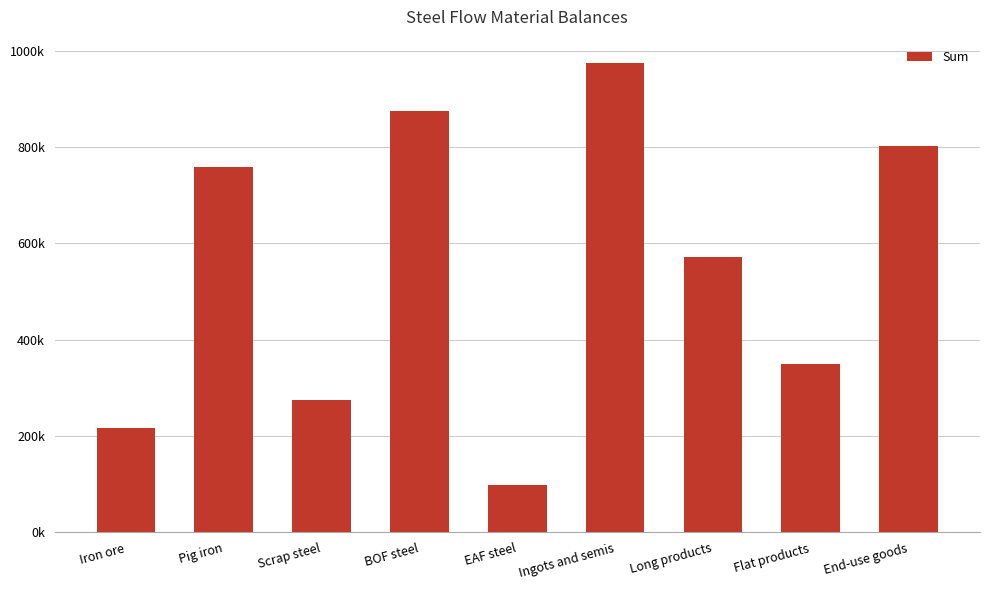

At which category does the chart reach its minimum across all series?

EAF steel